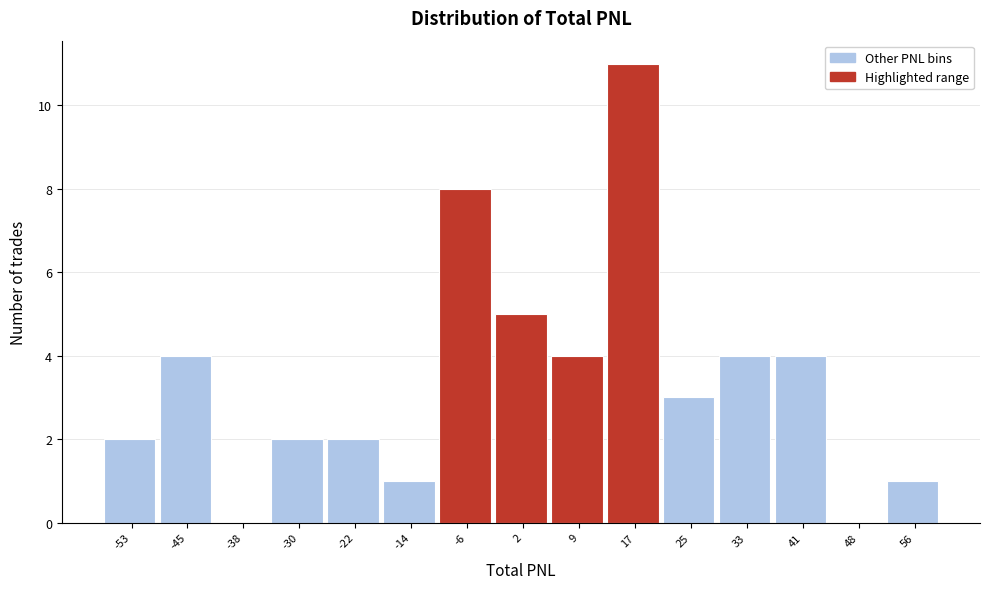

Reading left to right, list every bar in this chart as the range it spans on the x-axis followed by its height. Neither the bar edges nor the heights are printed on the chart, so give them approximately, as read against the axes.

-57 to -49: 2
-49 to -42: 4
-42 to -34: 0
-34 to -26: 2
-26 to -18: 2
-18 to -10: 1
-10 to -2: 8
-2 to 5: 5
5 to 13: 4
13 to 21: 11
21 to 29: 3
29 to 37: 4
37 to 45: 4
45 to 52: 0
52 to 60: 1